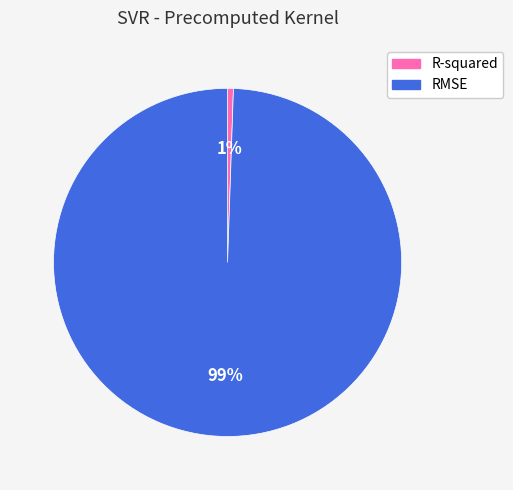

Between RMSE and R-squared, which is larger?

RMSE